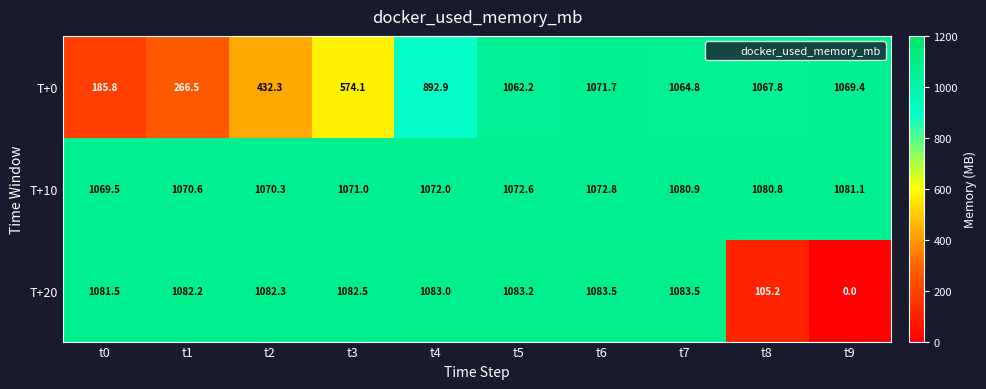

At t3, list the series in order from largest to smallest.

T+20, T+10, T+0